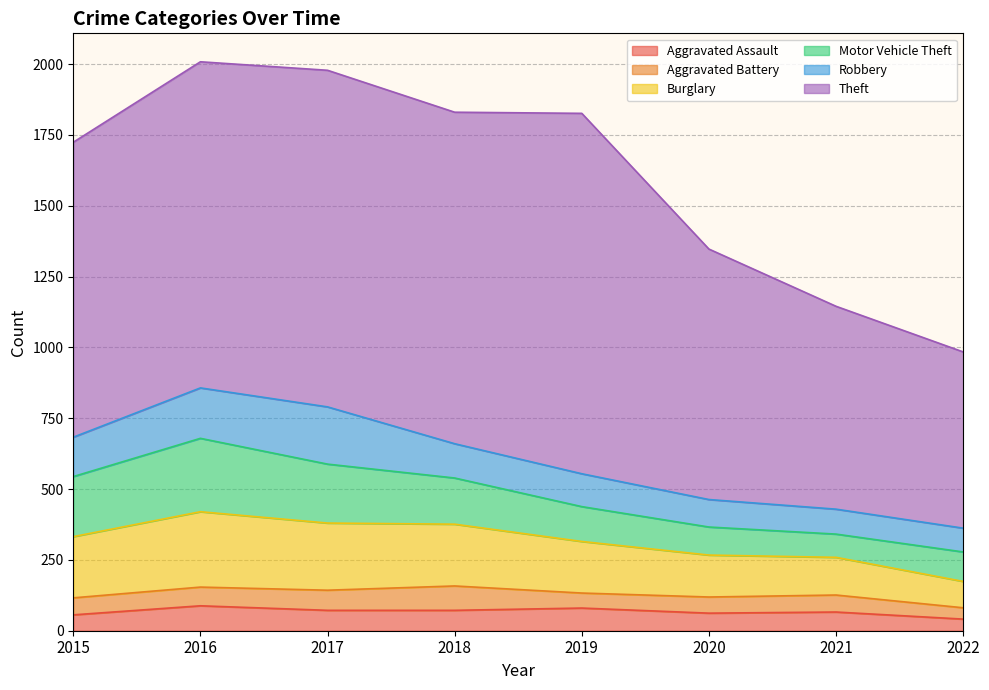

Where does the Robbery series first go above 121?

2015